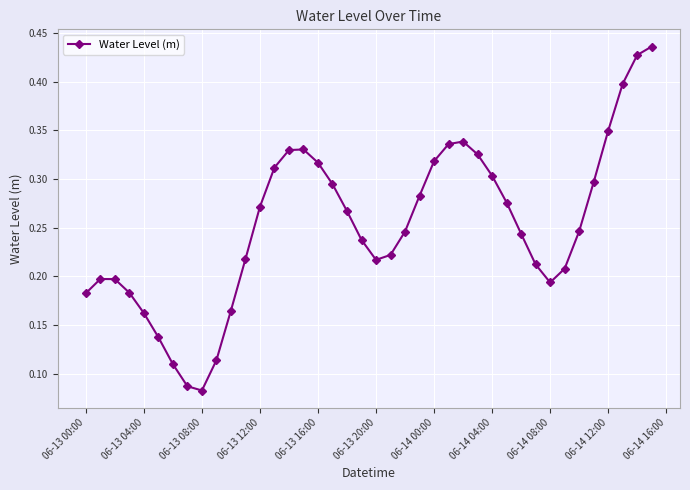

How many values are between 0 and 1?

40